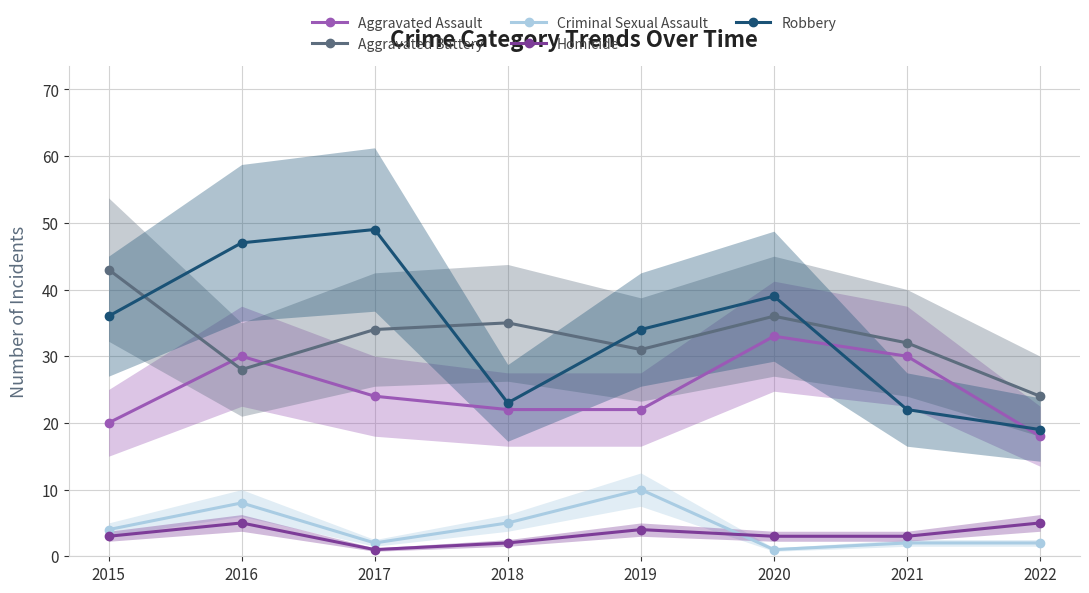

True or false: Homicide has more than 1 points higher than both neighbors.

True